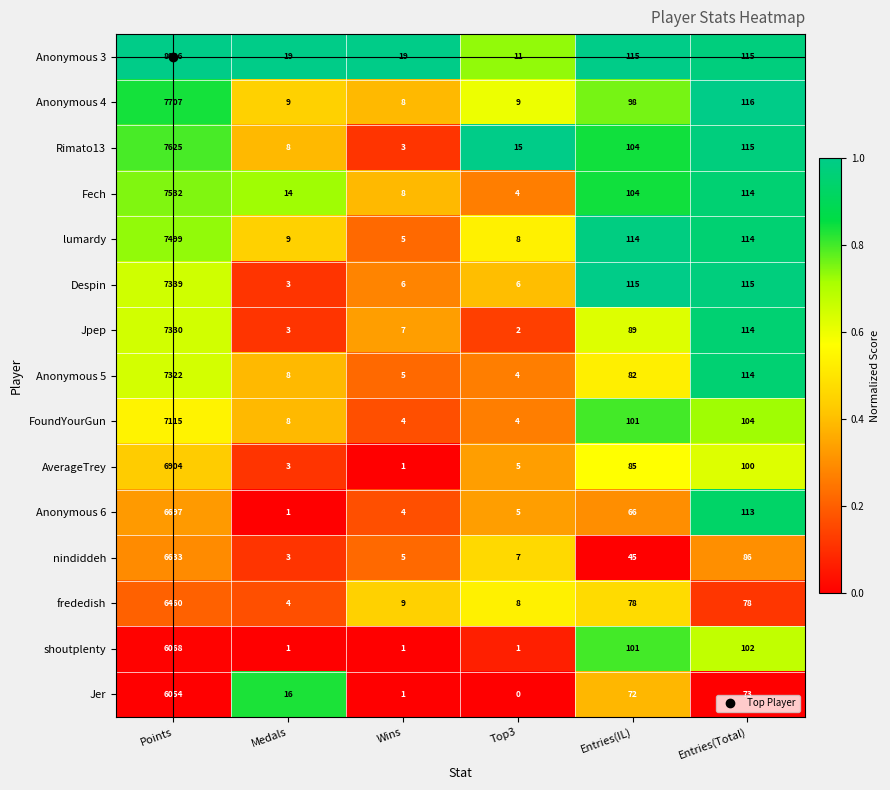

At which label is Anonymous 6 closest to 3349?

Entries(Total)